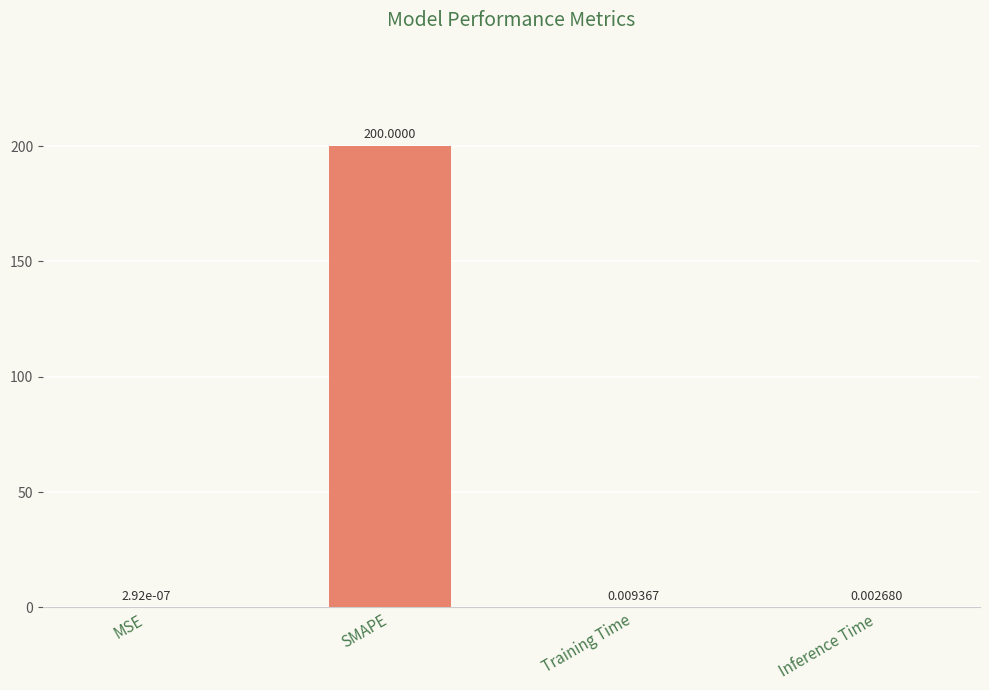

Which has a higher value, MSE or Training Time?

Training Time